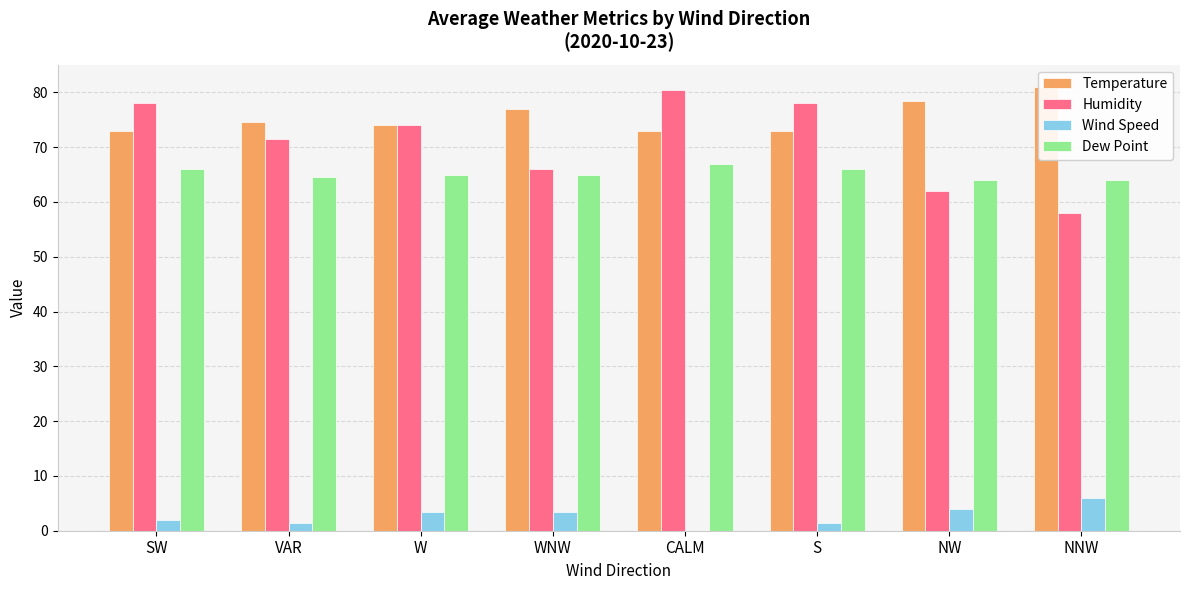

How many distinct data groups are displayed?

4